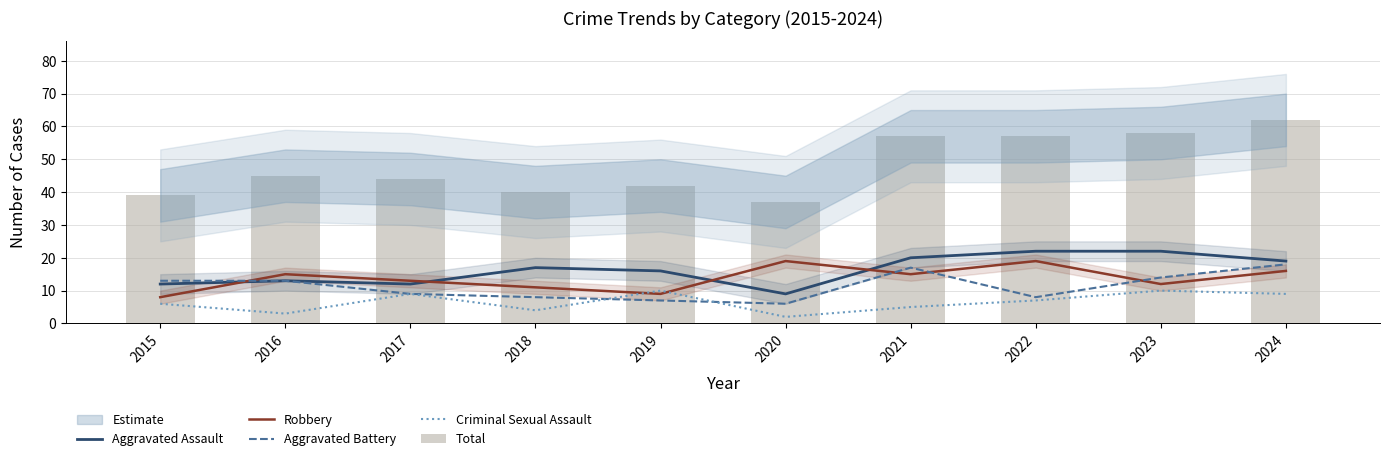

At which category is the sum across all series the highest?

2024